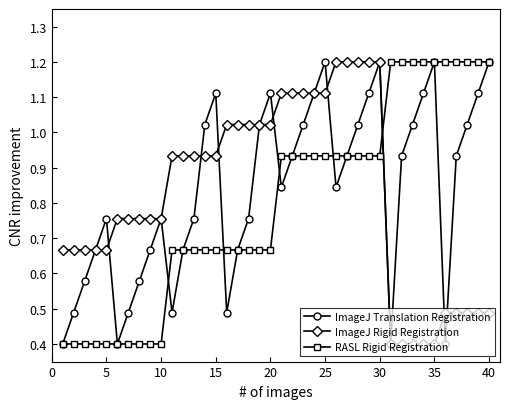

What is the smallest value displayed?

0.4